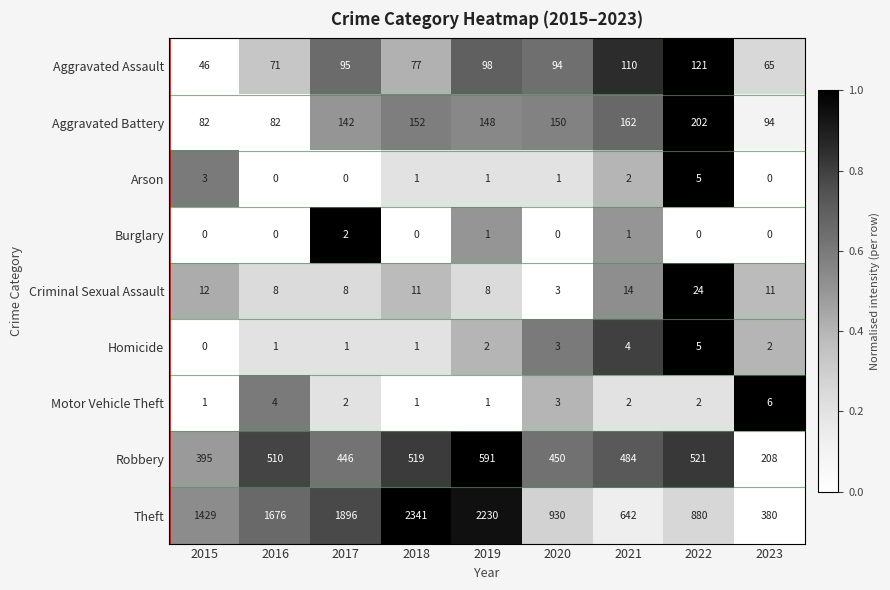

What is the average value of the Criminal Sexual Assault series?

11